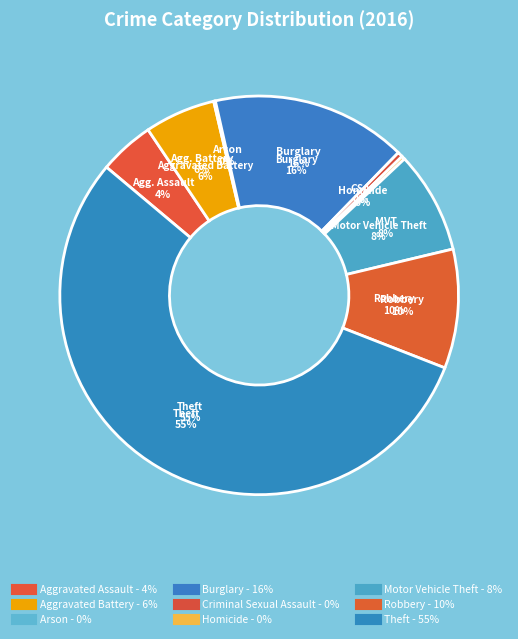

To the nearest percent, what is the average slice percentage?

11%